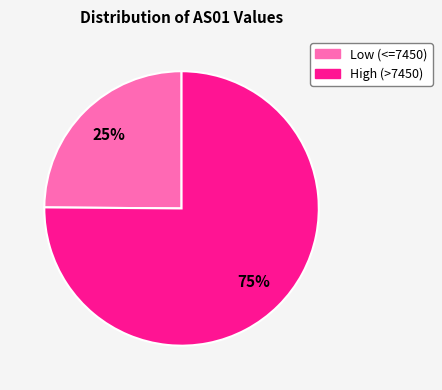

To the nearest percent, what is the average slice percentage?

50%